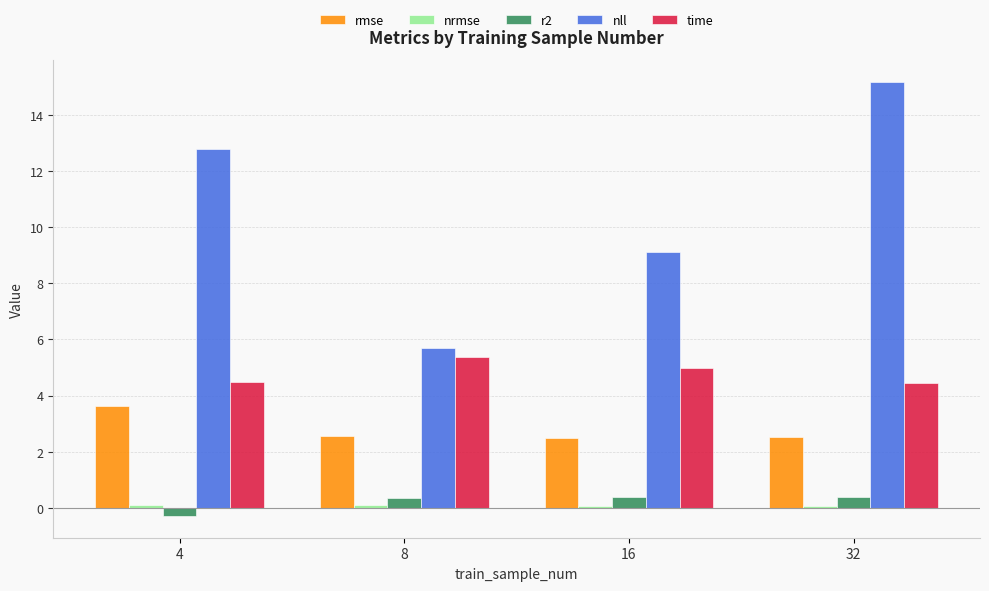

How many values in the nll series are below 12?

2